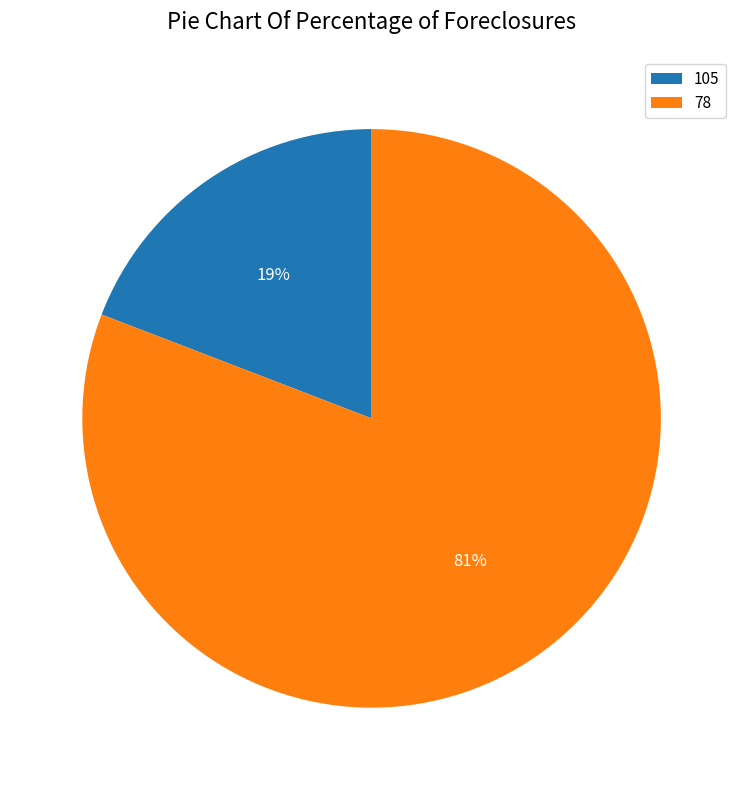

Does 105 represent more than half of the total?

No